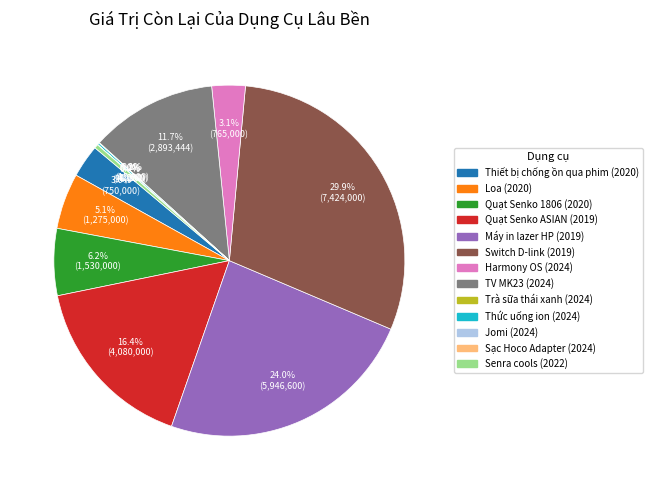

What is the largest slice in the pie chart?

Switch D-link (2019)